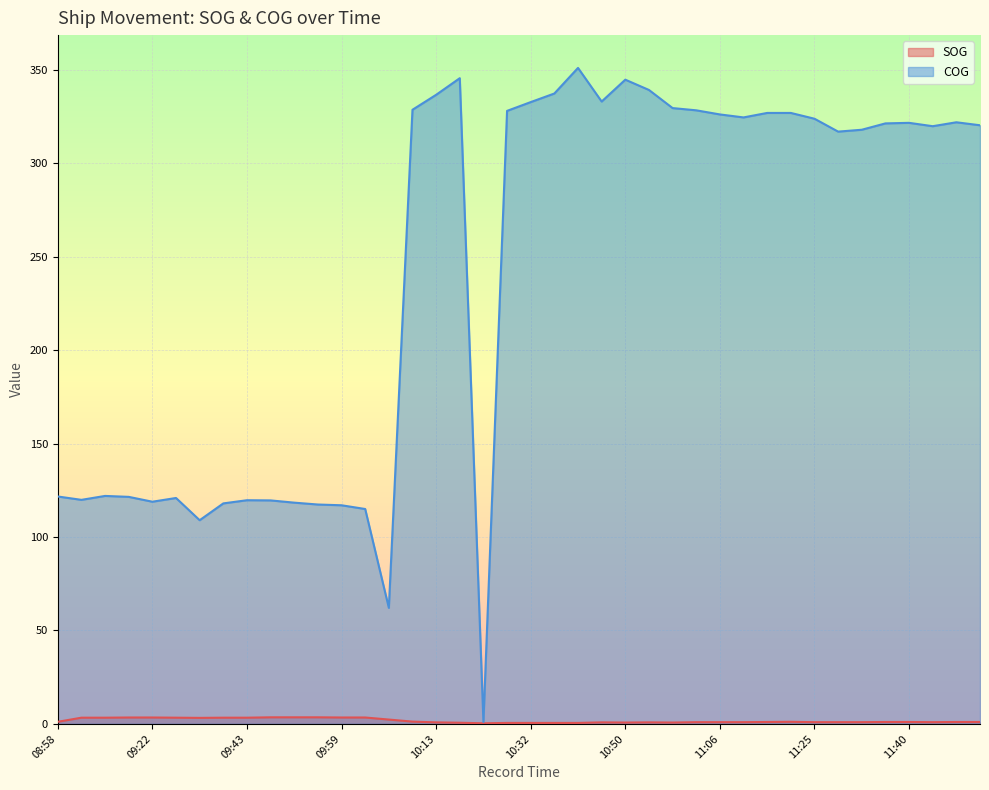

What position from the right is 09:49?

30